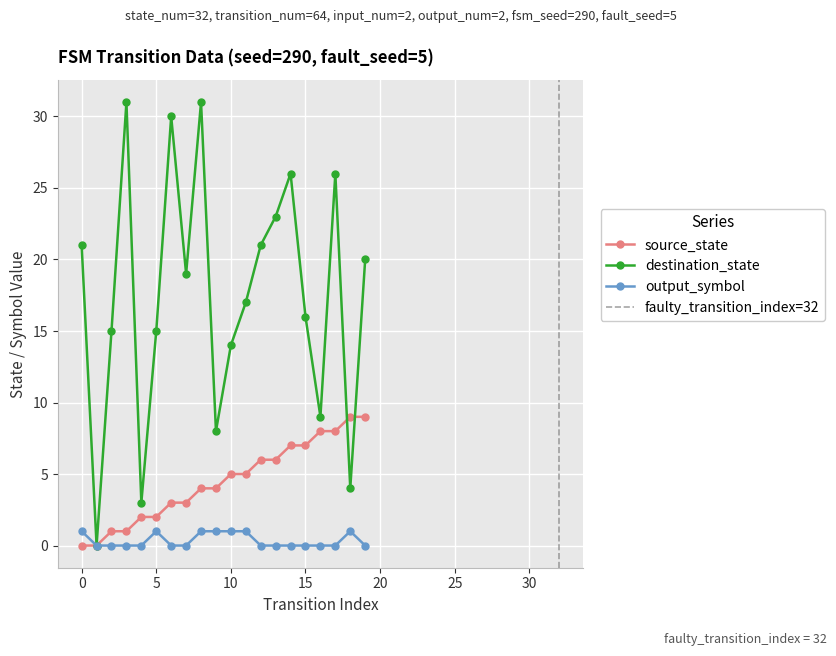

At 5, list the series in order from largest to smallest.

destination_state, source_state, output_symbol